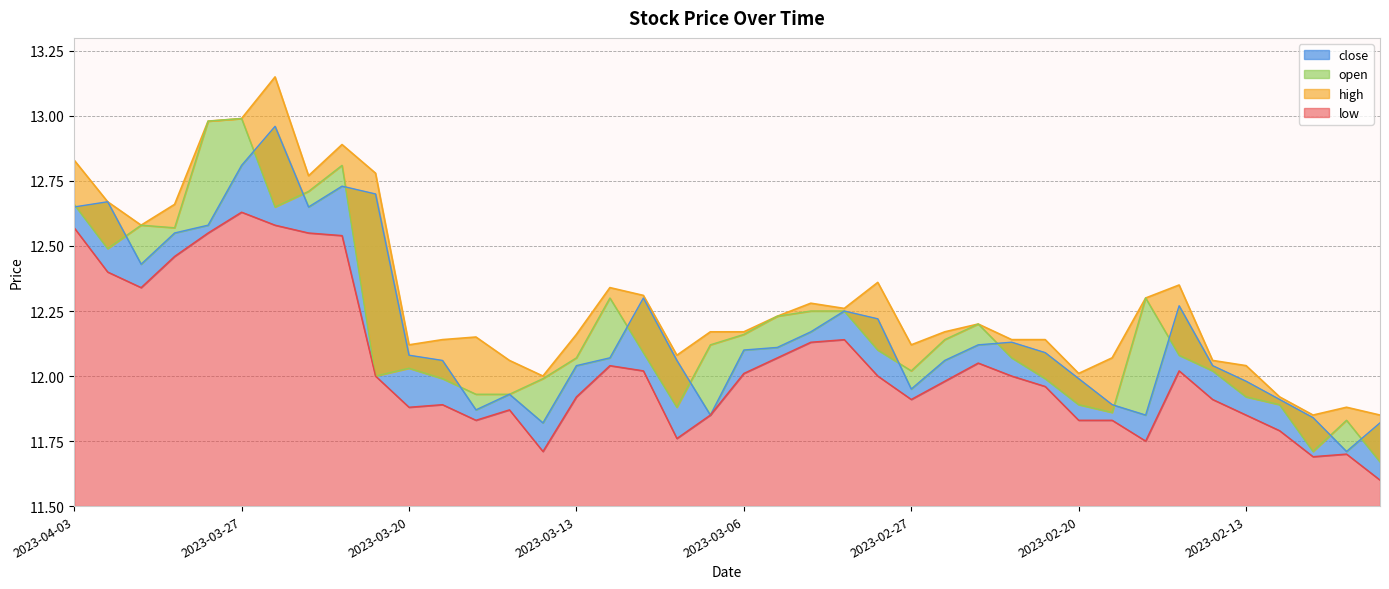

List the labels in order of high value, largest first.

2023-03-24, 2023-03-27, 2023-03-28, 2023-03-22, 2023-04-03, 2023-03-21, 2023-03-23, 2023-03-31, 2023-03-29, 2023-03-30, 2023-02-28, 2023-02-15, 2023-03-10, 2023-03-09, 2023-02-16, 2023-03-02, 2023-03-01, 2023-03-03, 2023-02-23, 2023-03-07, 2023-03-06, 2023-02-24, 2023-03-13, 2023-03-16, 2023-03-17, 2023-02-22, 2023-02-21, 2023-03-20, 2023-02-27, 2023-03-08, 2023-02-17, 2023-03-15, 2023-02-14, 2023-02-13, 2023-02-20, 2023-03-14, 2023-02-10, 2023-02-08, 2023-02-09, 2023-02-07